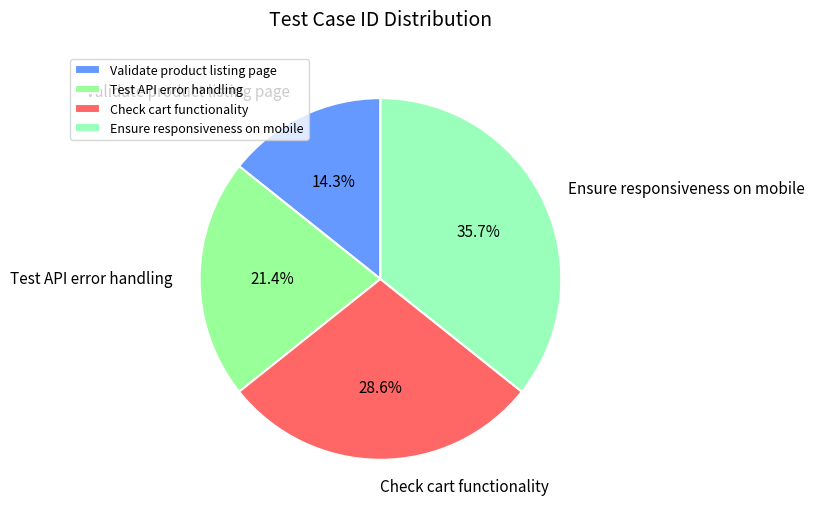

Approximately how many times larger is the value at Check cart functionality compared to Test API error handling?

1.3